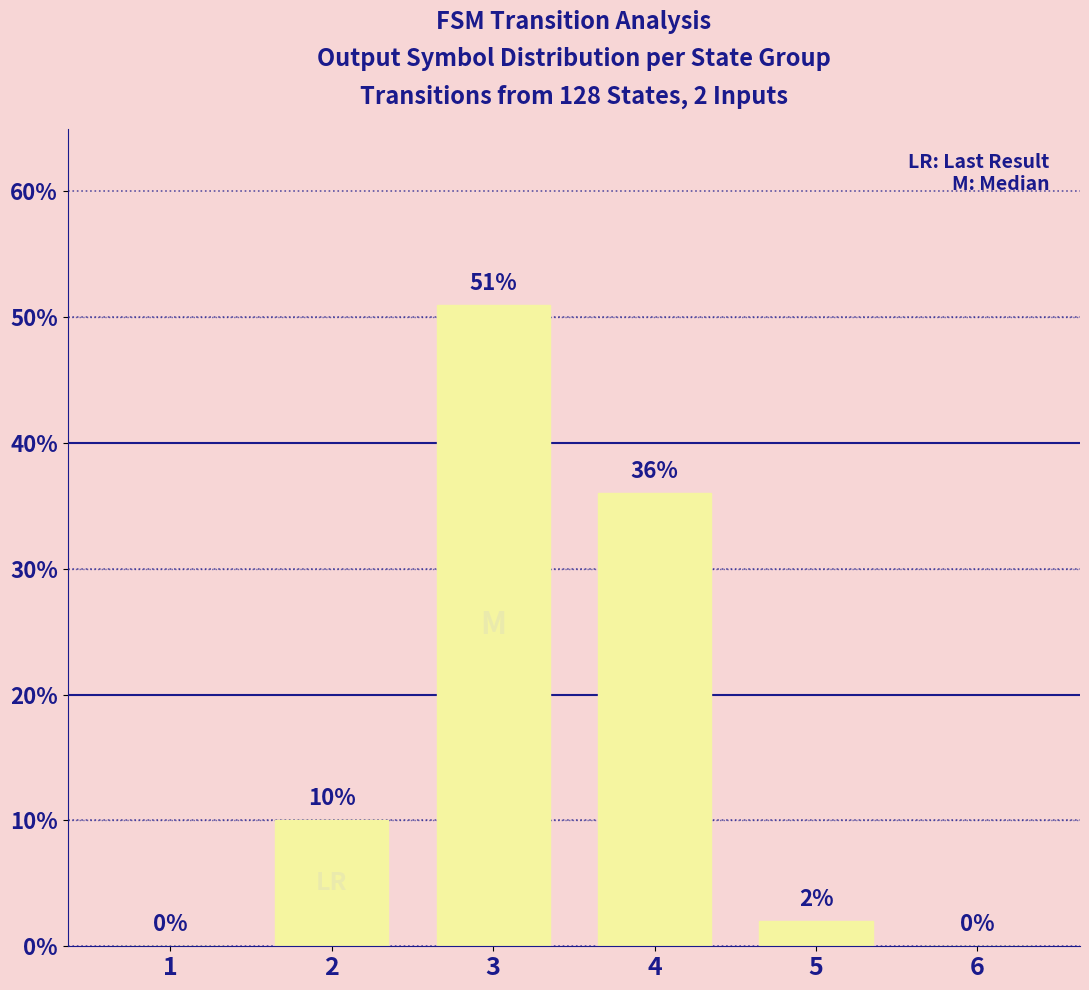

At which category does the chart reach its peak across all series?

3